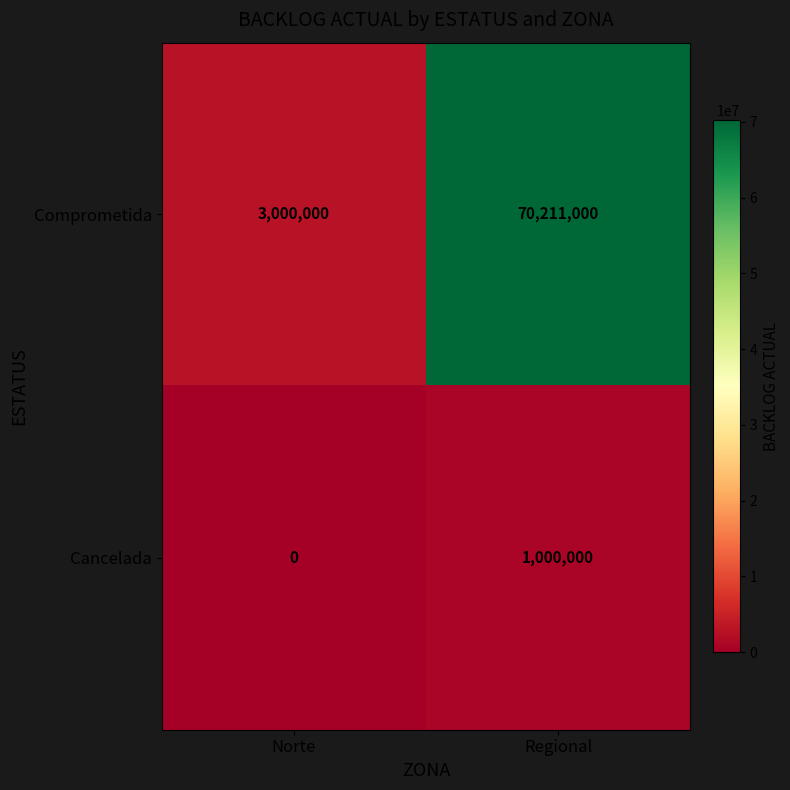

Reading right to left, what are all the values shown in this chart?

Comprometida: 70211000	3000000
Cancelada: 1000000	0